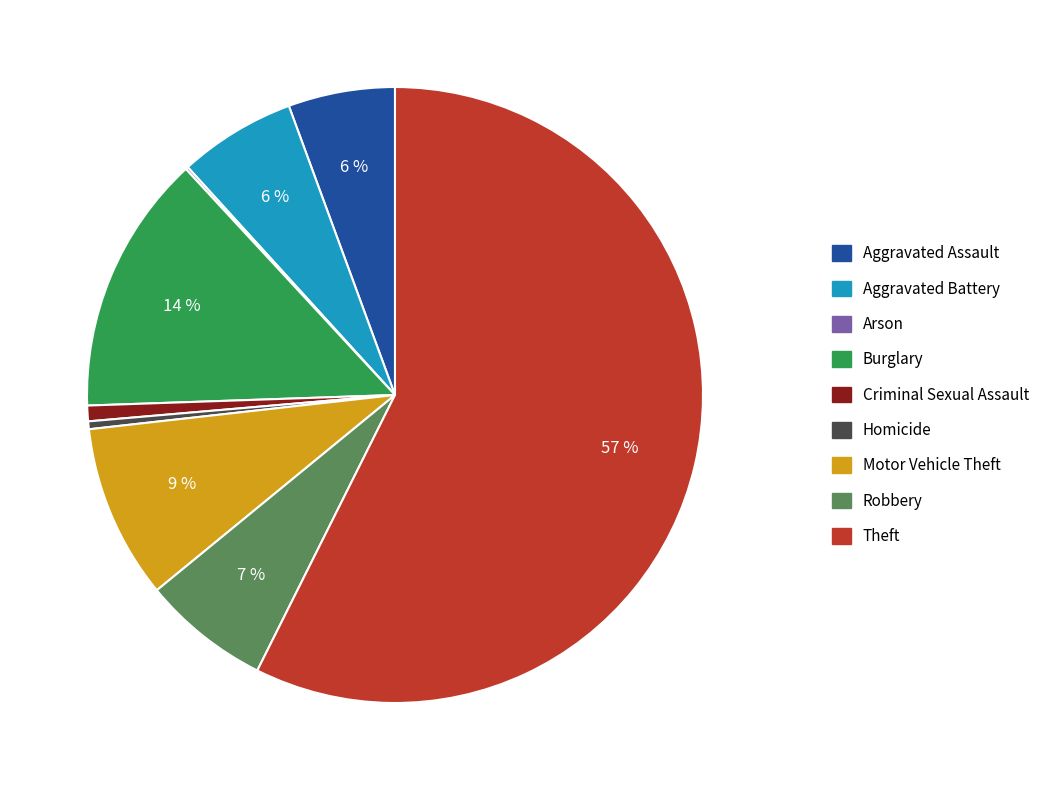

Does Theft represent more than half of the total?

Yes